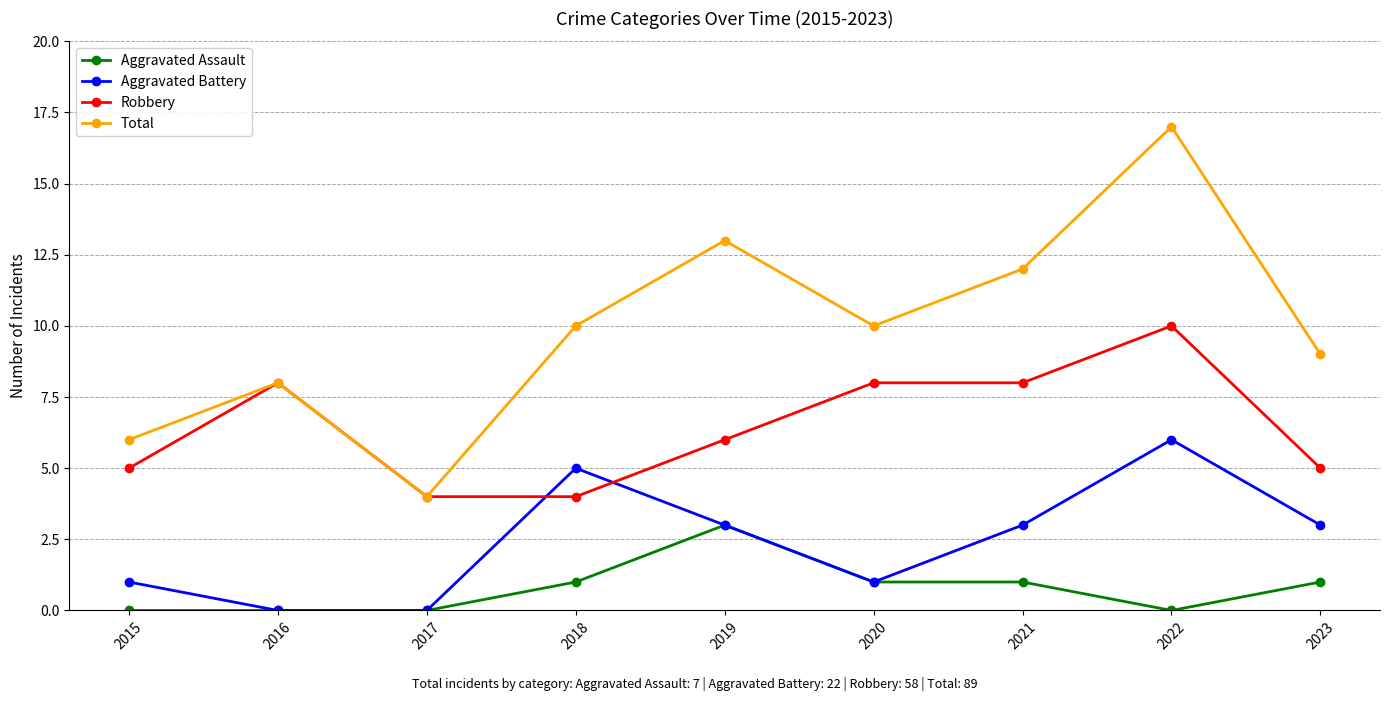

List the series in order of their overall mean, highest first.

Total, Robbery, Aggravated Battery, Aggravated Assault